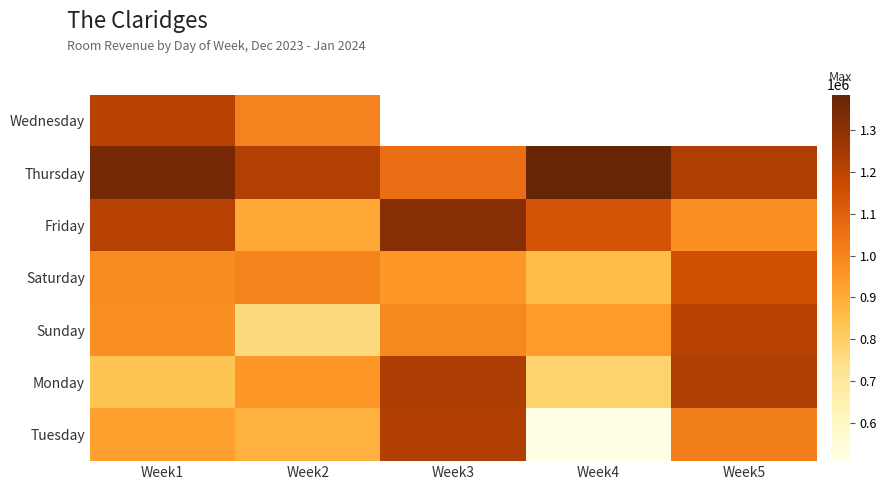

Is it true that Saturday equals 949014.7 at Week3?

True